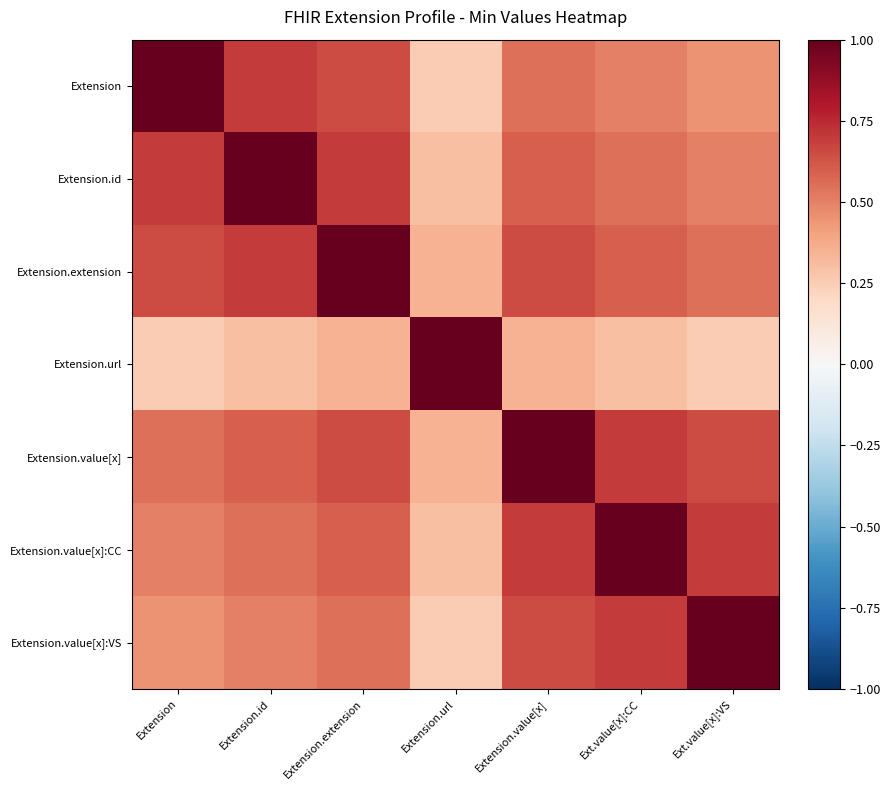

What is the maximum value shown in the chart?

1.0